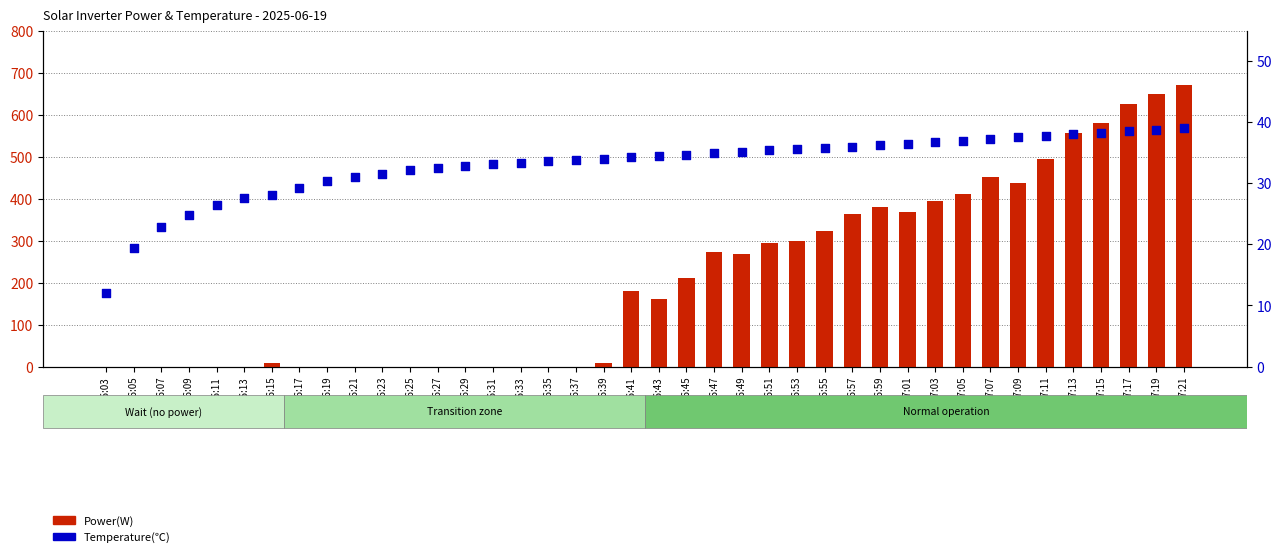

At which category is the sum across all series the highest?

07:21